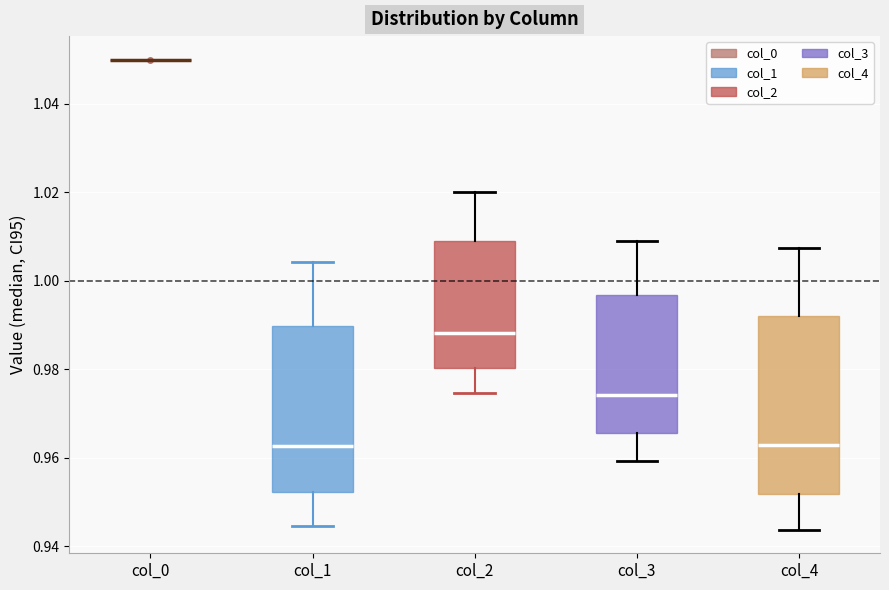

Where does the upper whisker of the box for col_4 end on the y-axis? The values are not printed on the chart, so give them approximately, as read against the axis.

1.008